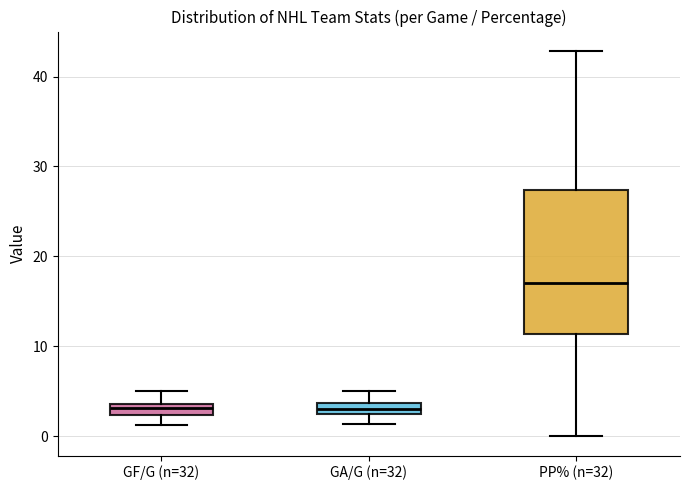

Where does the upper whisker of the box for GA/G (n=32) end on the y-axis? The values are not printed on the chart, so give them approximately, as read against the axis.

5